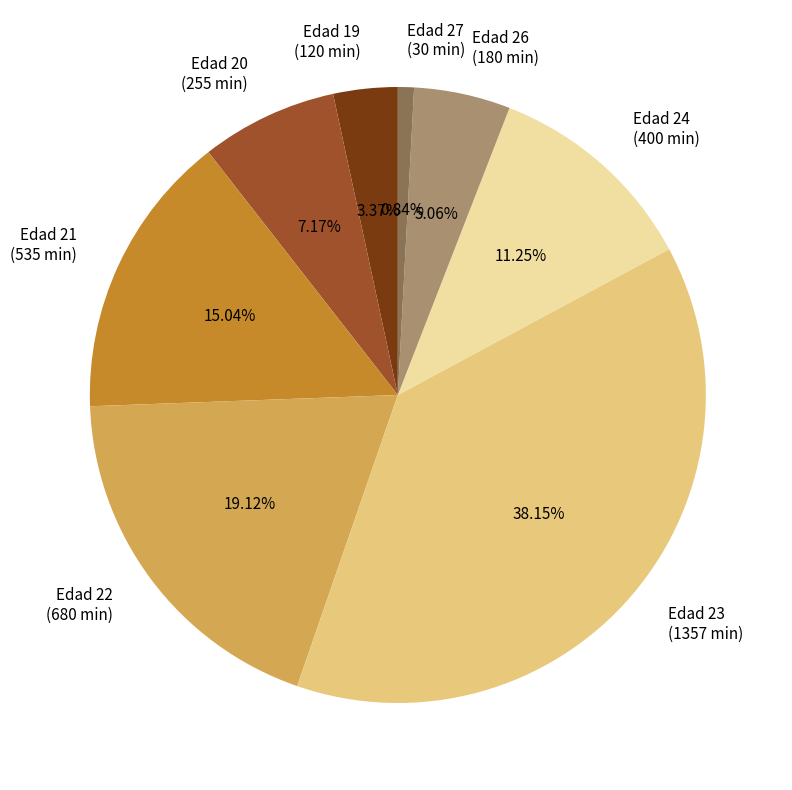

Rank the categories by value from highest to lowest.

Edad 23 (1357 min), Edad 22 (680 min), Edad 21 (535 min), Edad 24 (400 min), Edad 20 (255 min), Edad 26 (180 min), Edad 19 (120 min), Edad 27 (30 min)